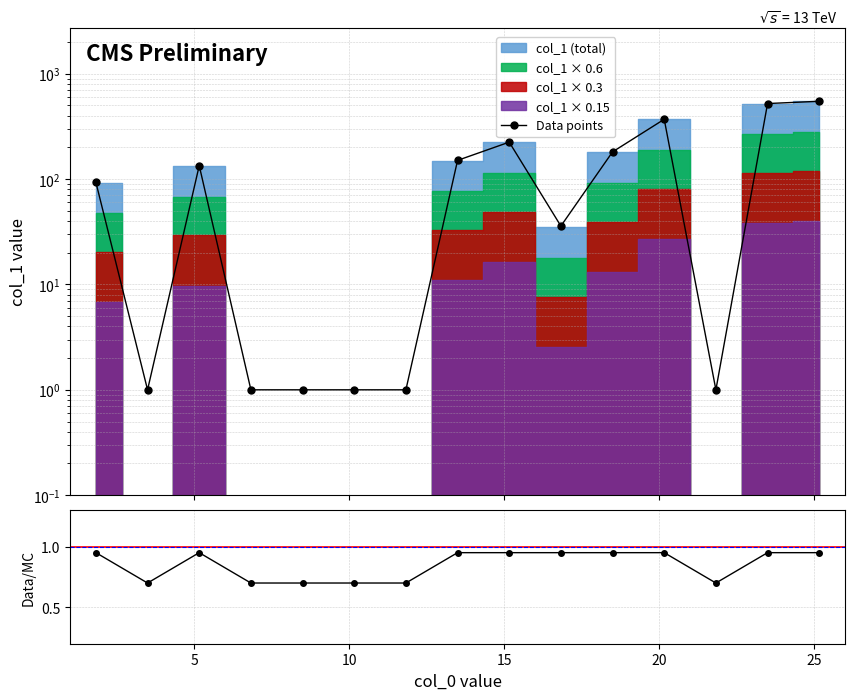

True or false: Data points and Data/MC intersect in this chart.

False